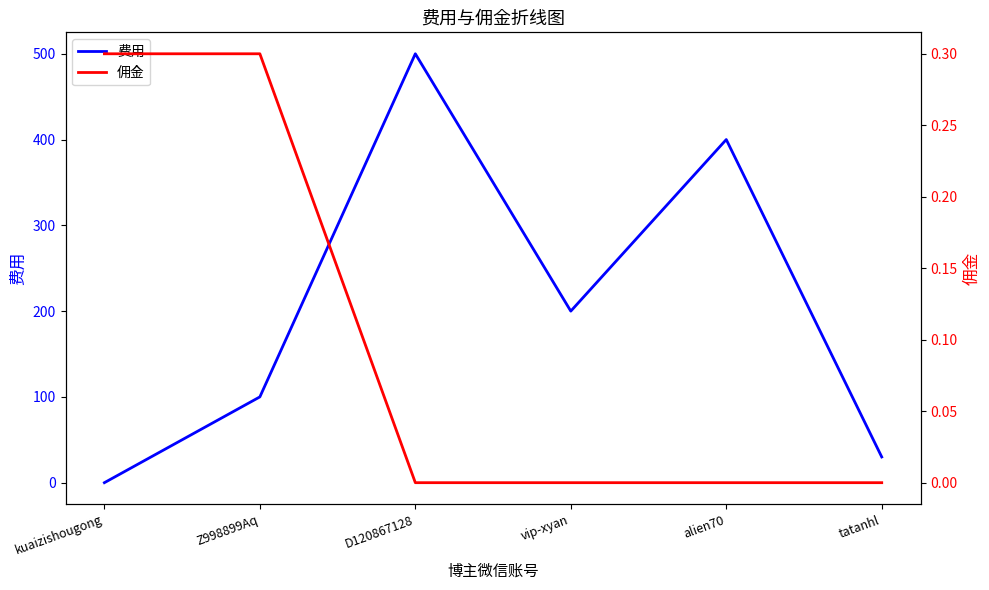

True or false: 佣金 has more than 1 interior local peaks.

False